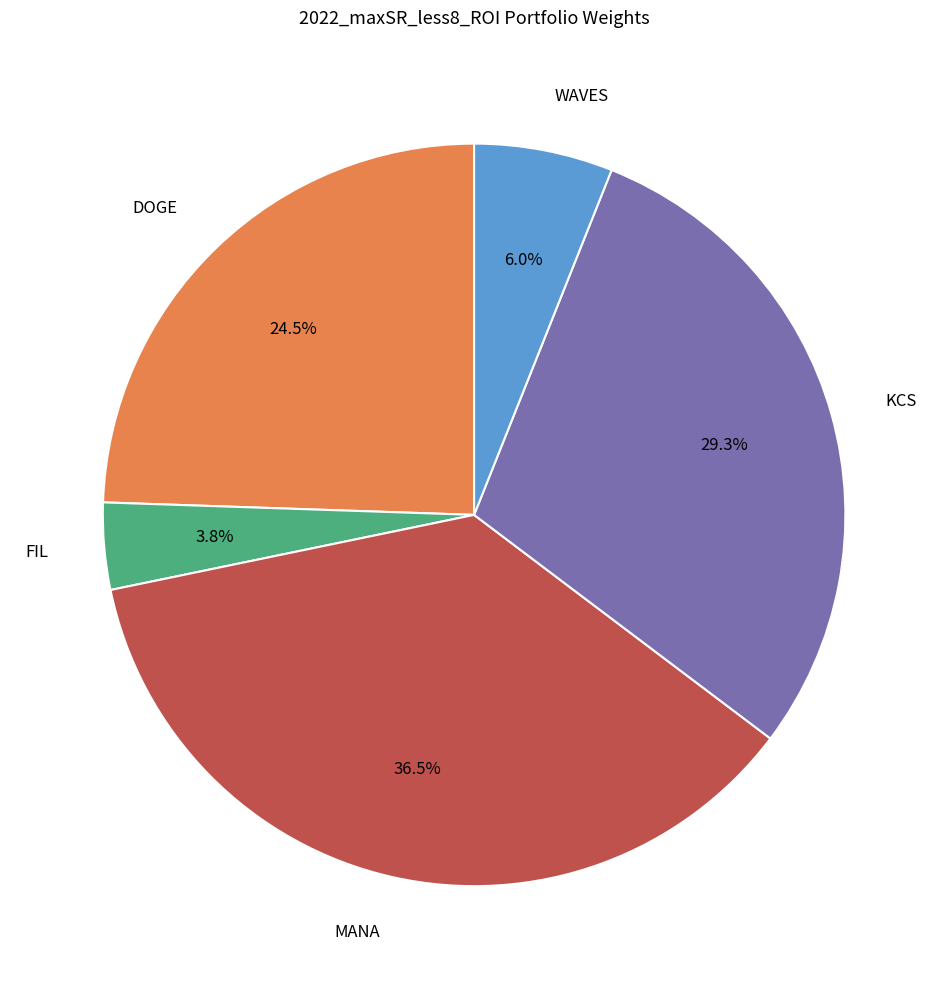

Is there any slice that represents more than half of the pie?

No